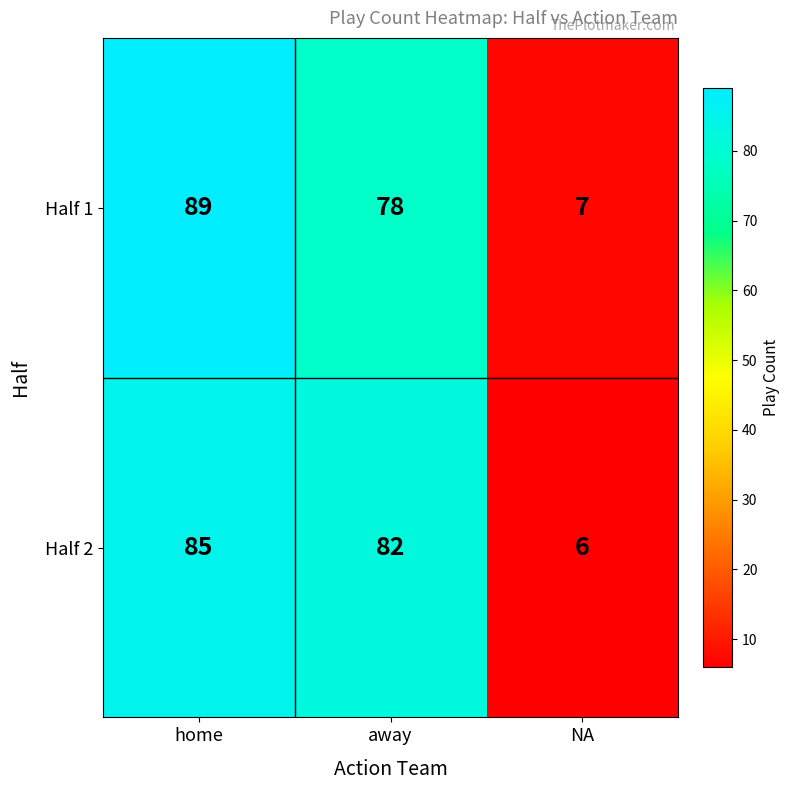

Count the number of categories in the chart.

3